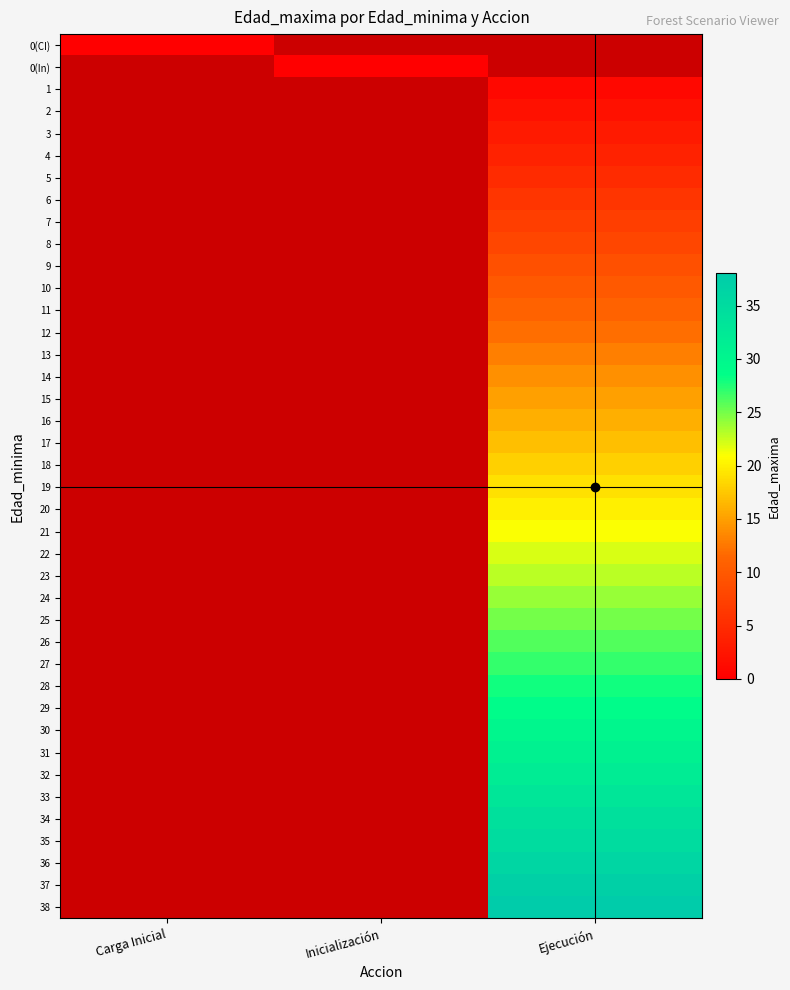

What is the greatest value displayed?

38.0